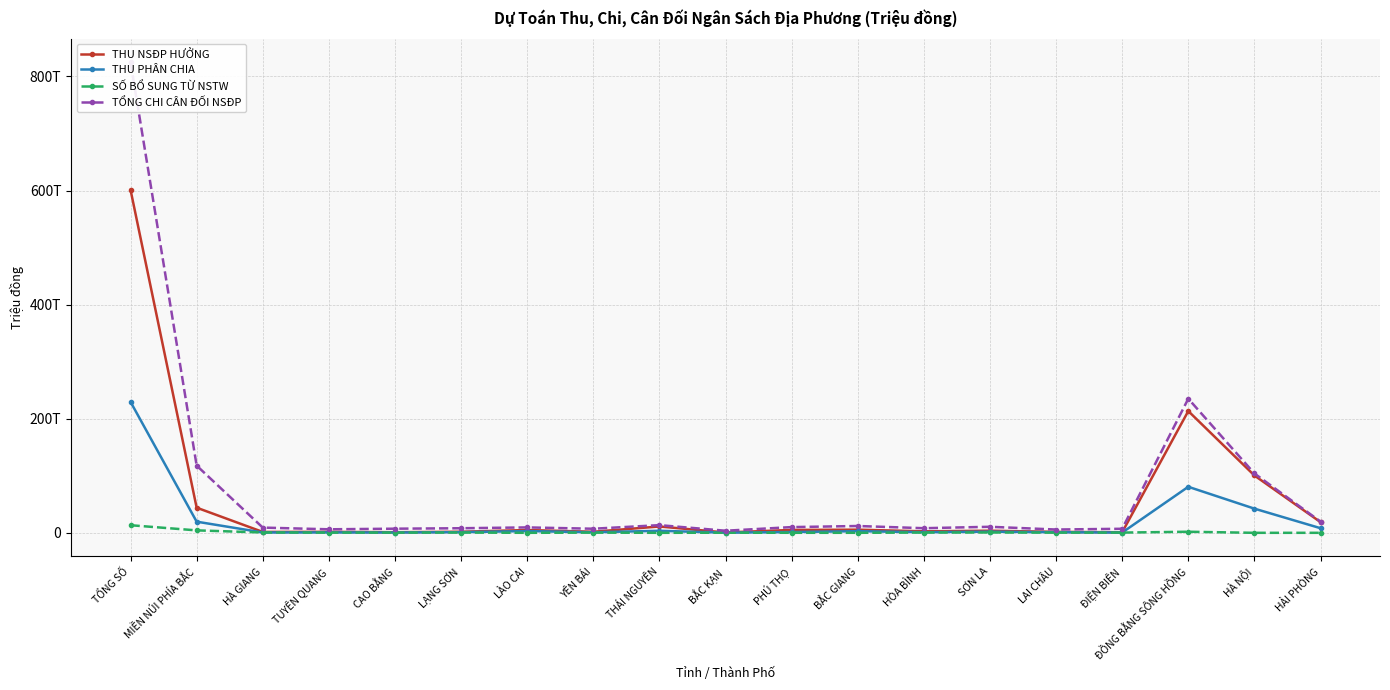

The value of SỐ BỔ SUNG TỪ NSTW at ĐIỆN BIÊN is 558923.4. True or false?

False